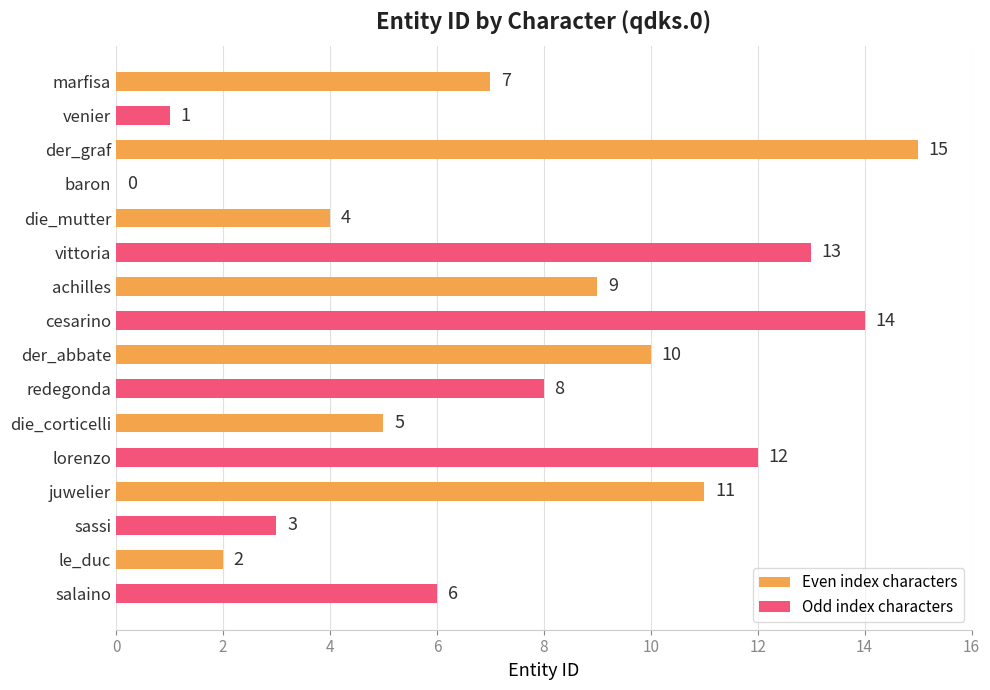

The chart shows a value of 6 at salaino. True or false?

True